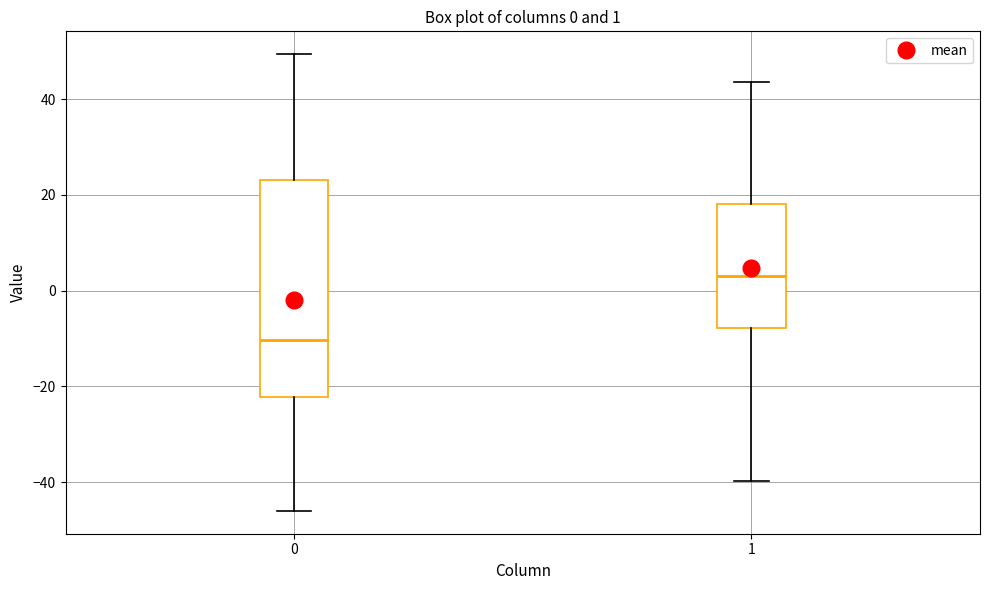

Which box's median line is the highest?

1